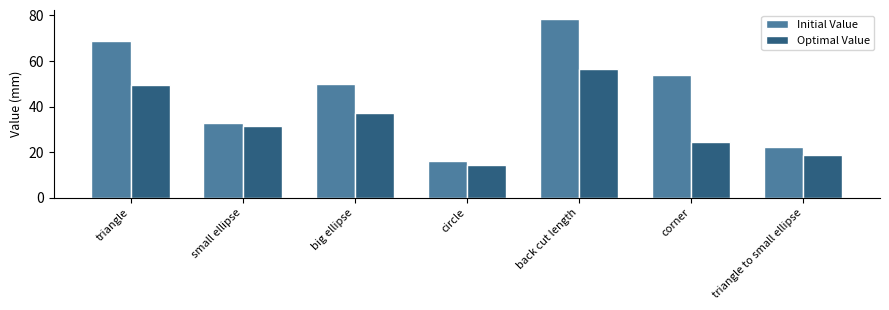

Which series has the widest spread of values?

Initial Value